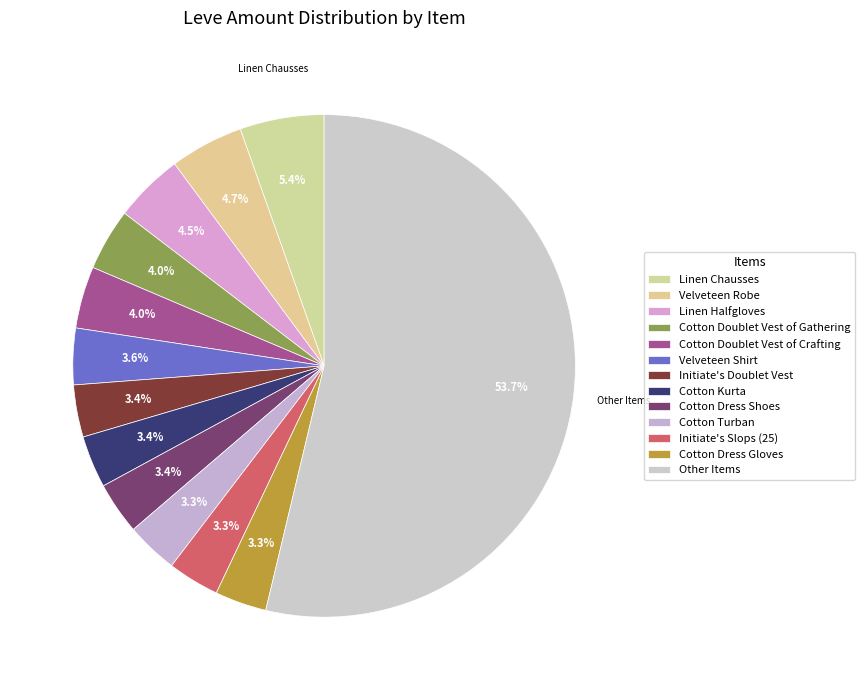

How many segments does this pie chart have?

13